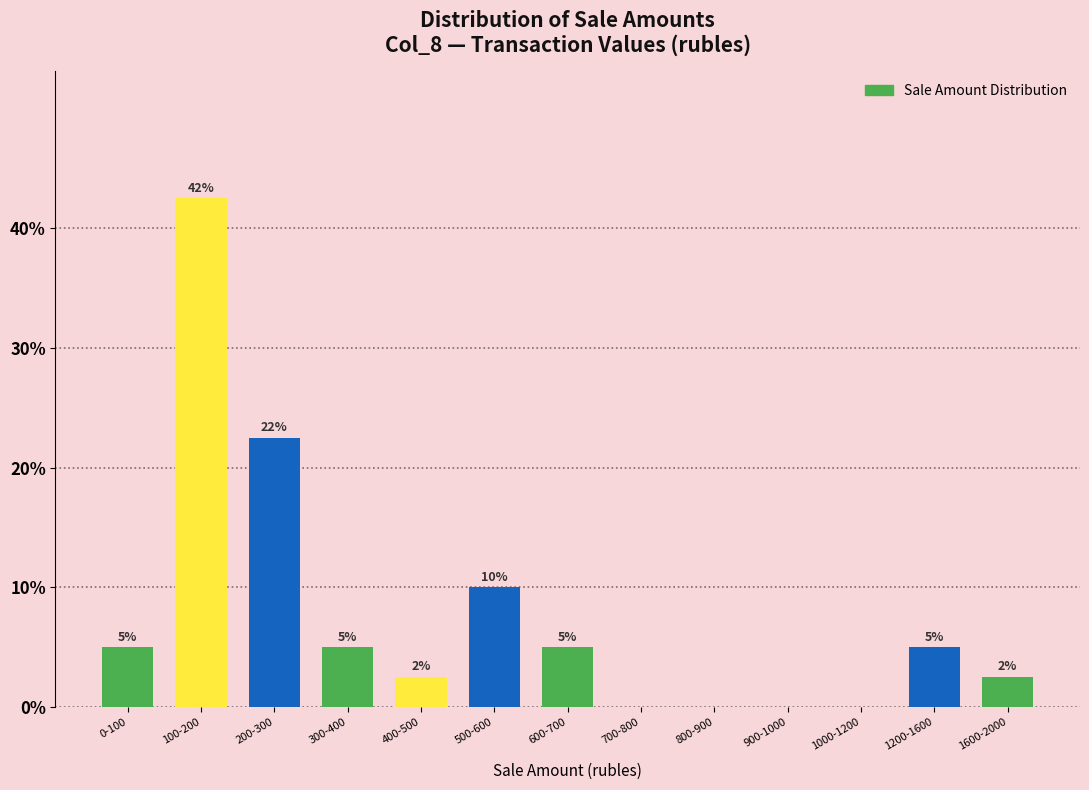

At which label is the value closest to 21?

200-300